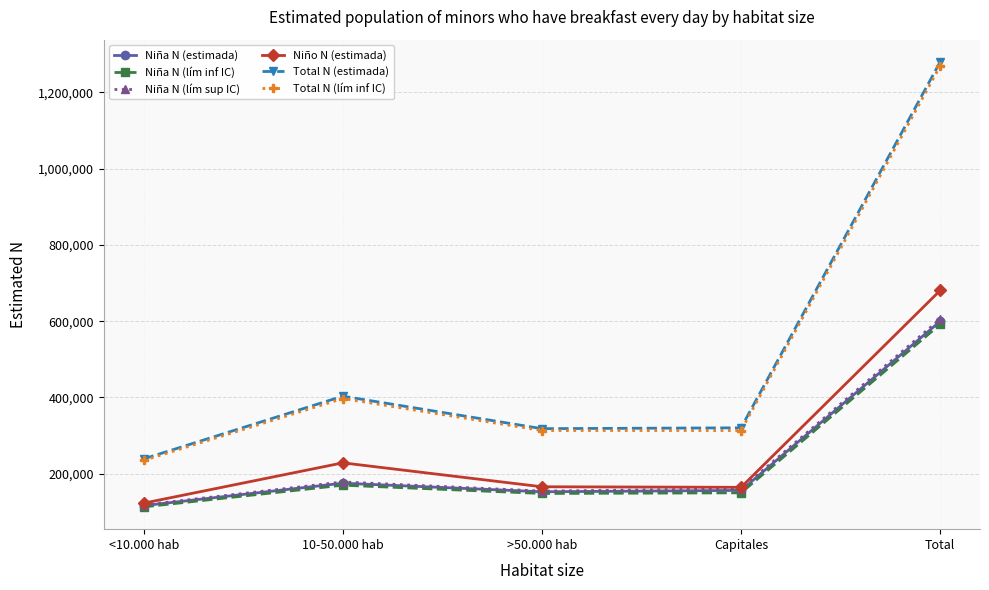

Where is Total N (lím inf IC) nearest to the value 752244?

10-50.000 hab